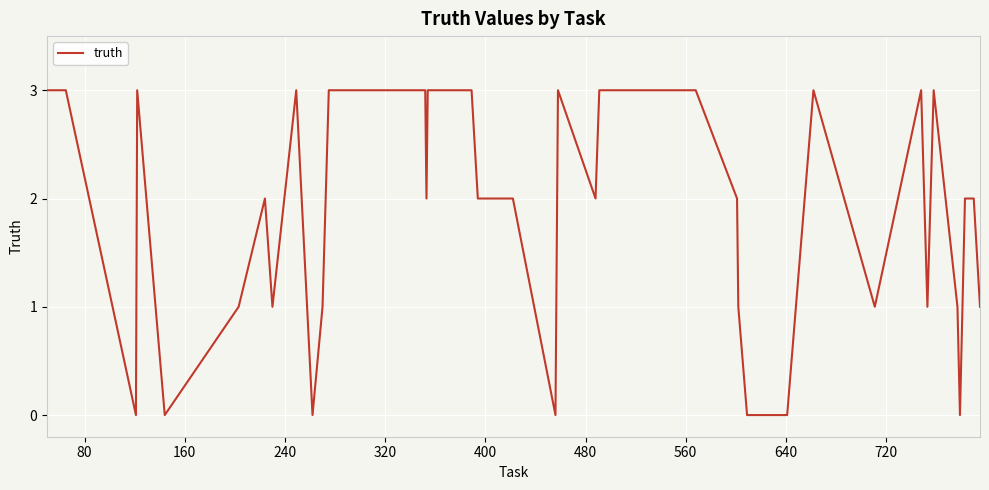

What is the difference between the maximum and minimum values?

3